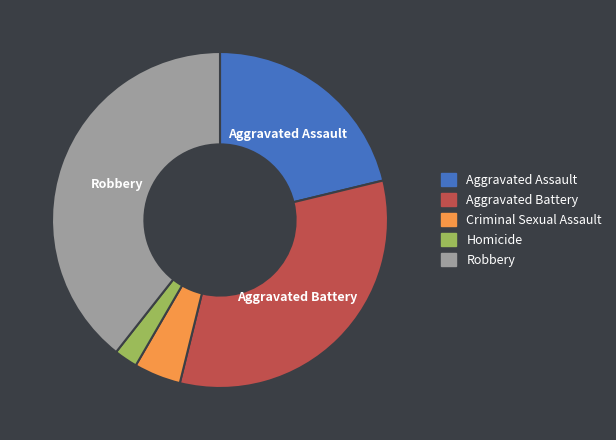

Which slice is the largest?

Robbery